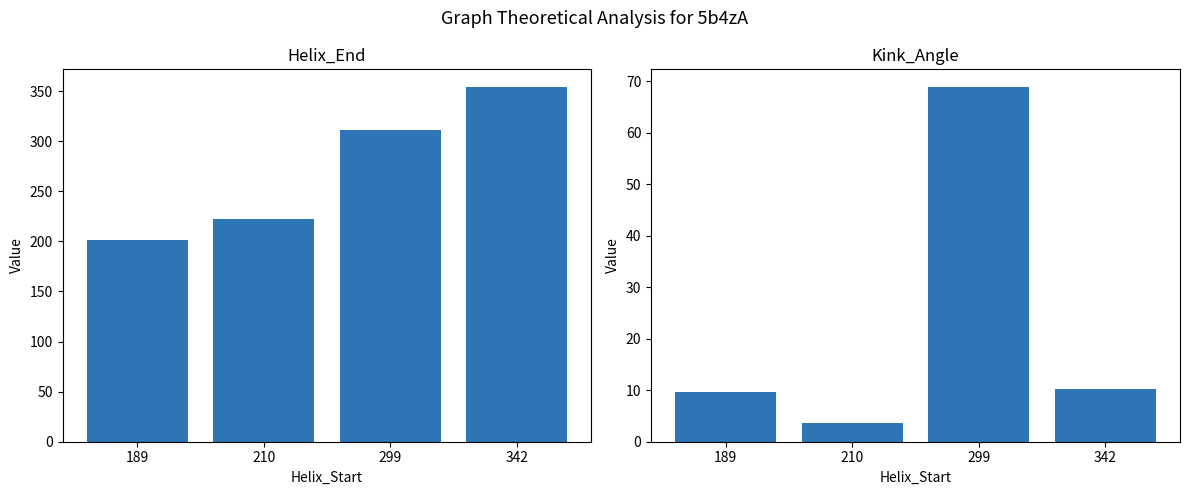

Is it true that Helix_End equals 201.0 at 189?

True